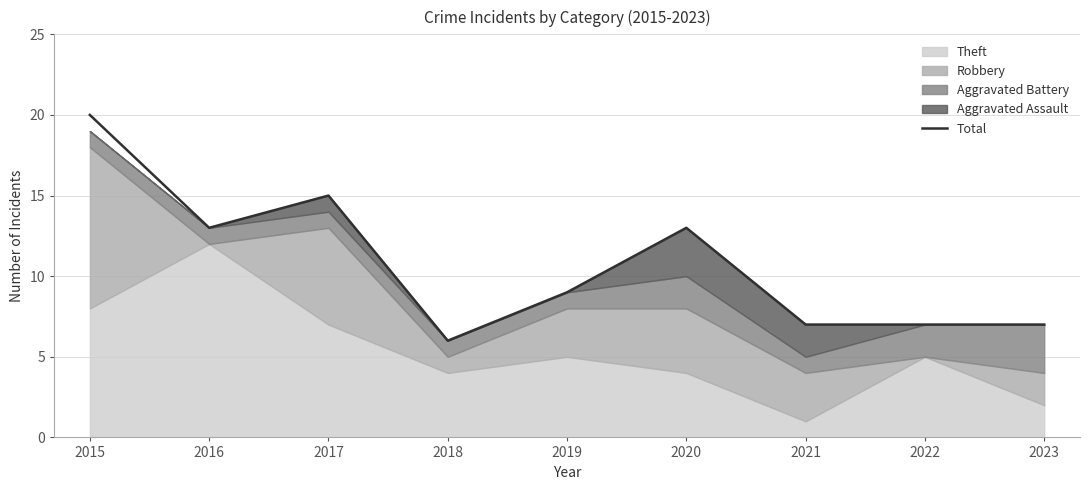

How many lines are shown in the chart?

1